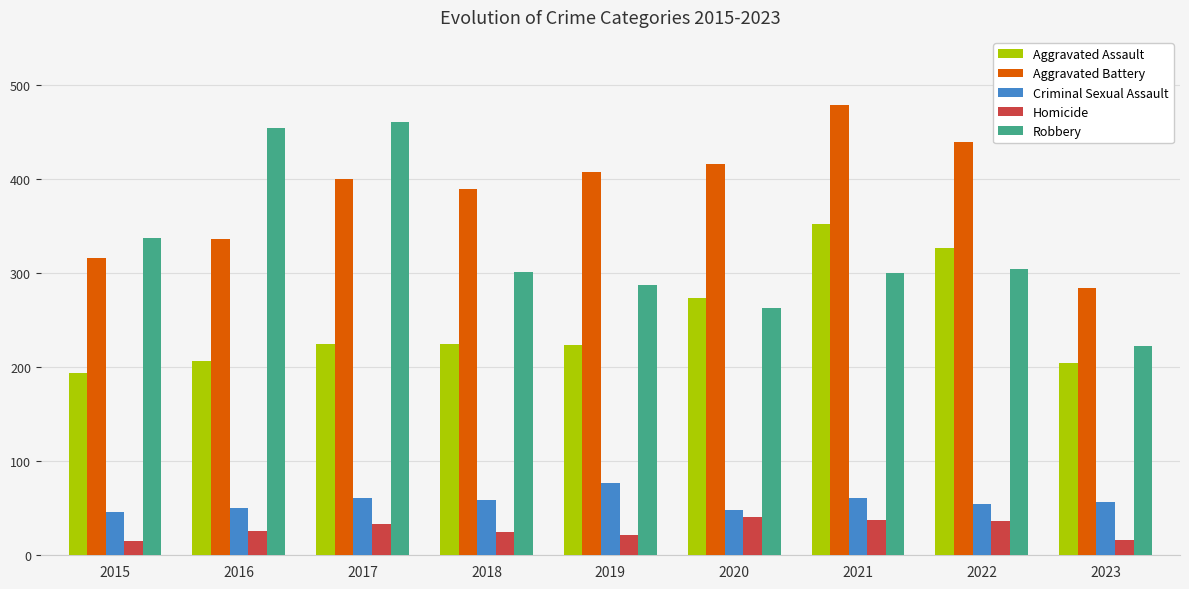

What is the value of the Robbery bar at the 8th from the left?

304